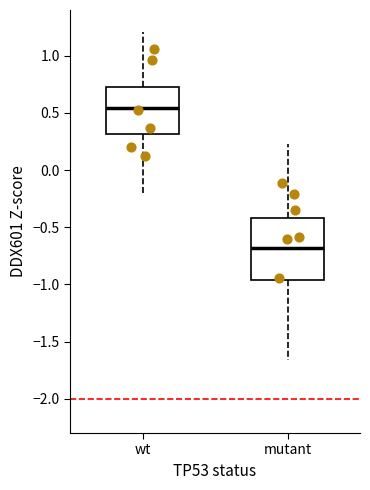

Reading left to right, read every box against the y-axis: the position of its median line, the range the box covers, and the ends of its whiskers. The values are not printed on the chart, so give them approximately, as read against the axis.

wt: median 0.55, box 0.30 to 0.75, whiskers -0.20 to 1.20
mutant: median -0.70, box -0.95 to -0.40, whiskers -1.65 to 0.25